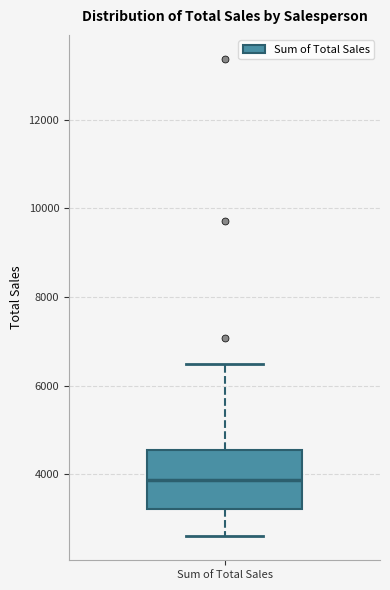

Where does the lower whisker of the box for Sum of Total Sales end on the y-axis? The values are not printed on the chart, so give them approximately, as read against the axis.

2600